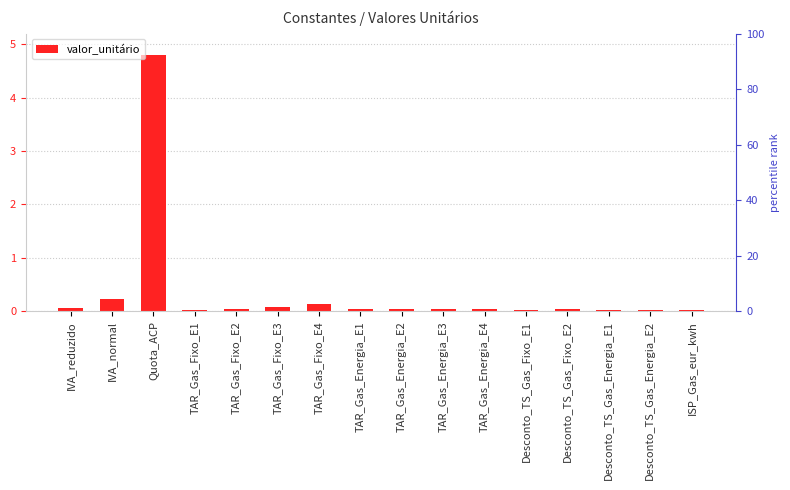

What is the average value?

0.4